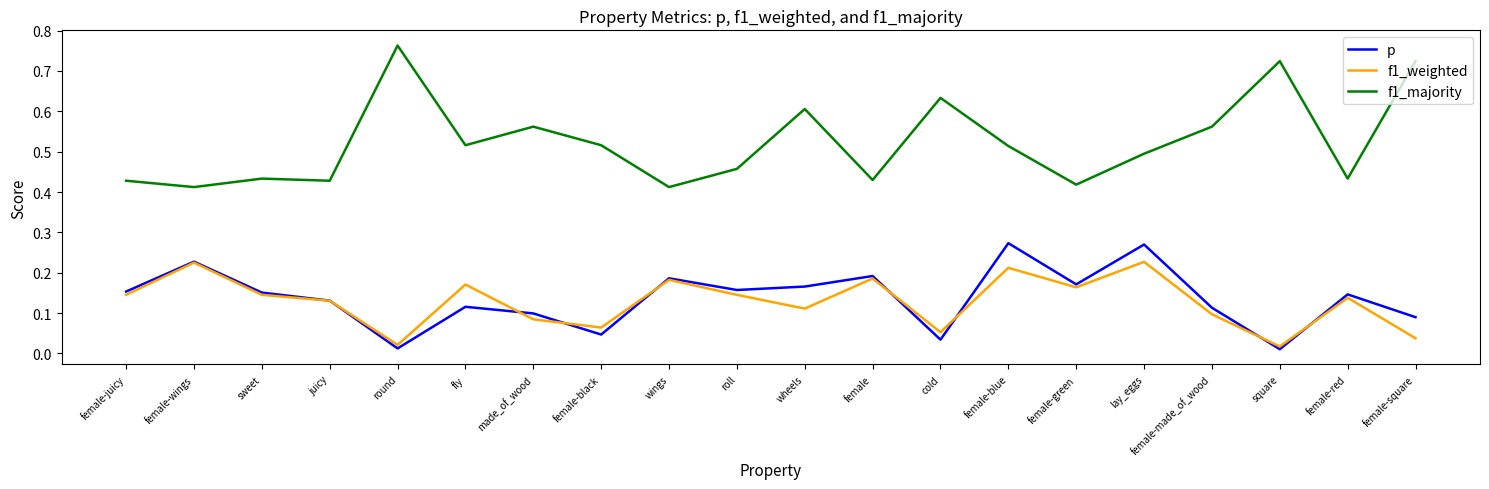

Is this an area chart (filled region under the line)?

No